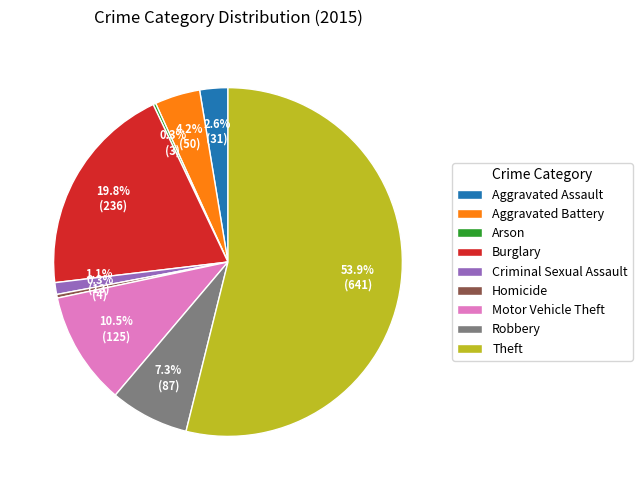

Between Motor Vehicle Theft and Theft, which is larger?

Theft